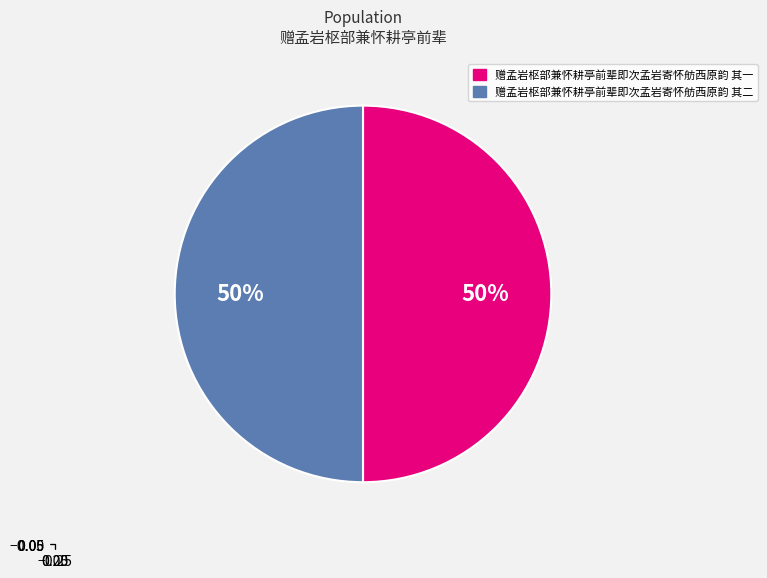

What is the ratio of the value at 赠孟岩枢部兼怀耕亭前辈即次孟岩寄怀舫西原韵 其一 to the value at 赠孟岩枢部兼怀耕亭前辈即次孟岩寄怀舫西原韵 其二?

1.0